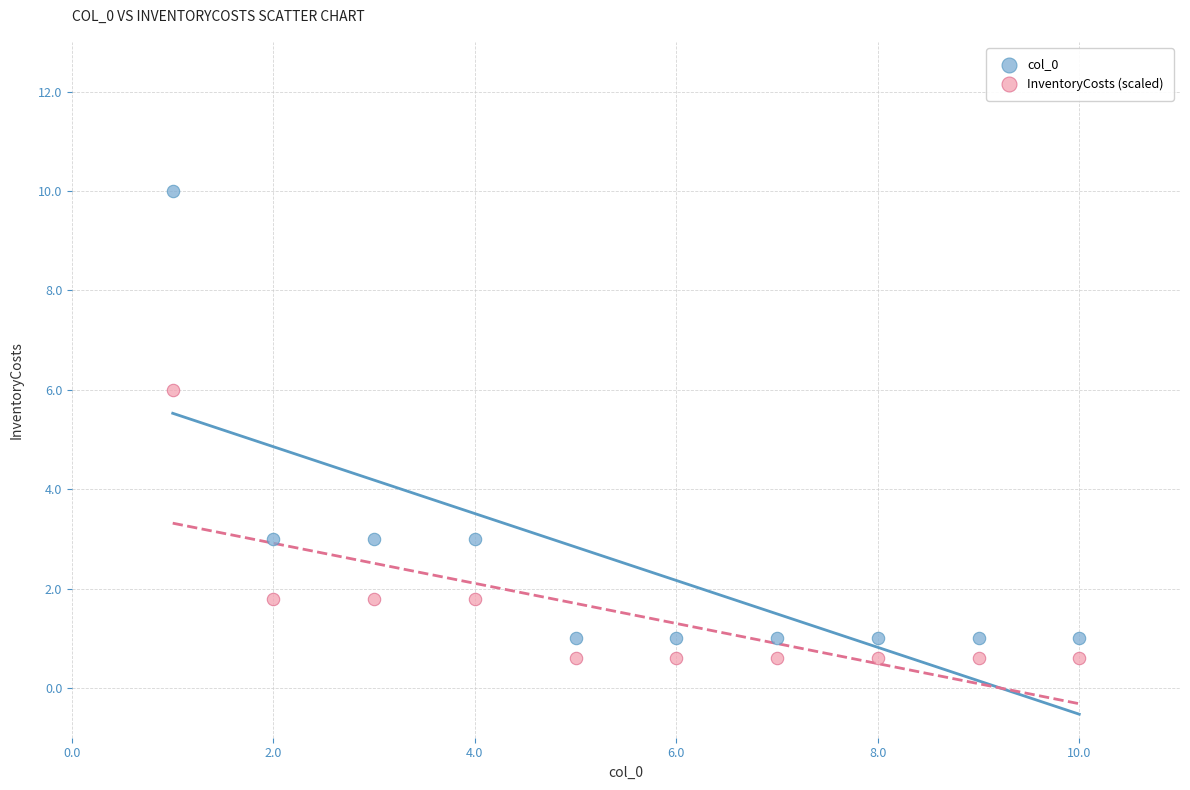

Which series contains the highest Y value?

col_0